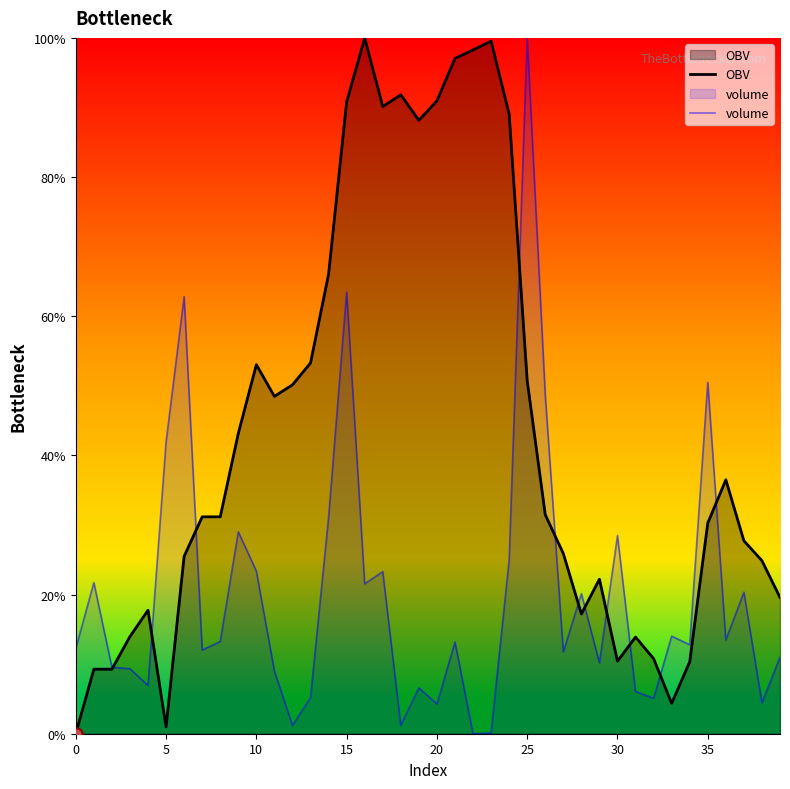

At which category is the sum across all series the highest?

15